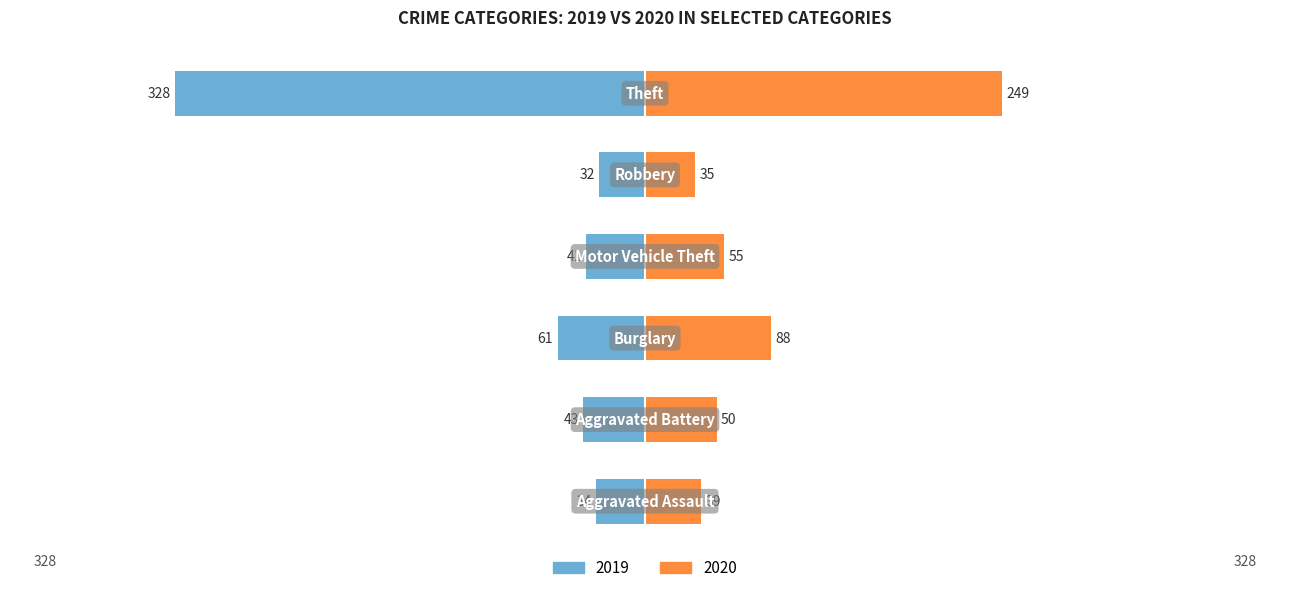

At how many categories does at least one series exceed 205?

1